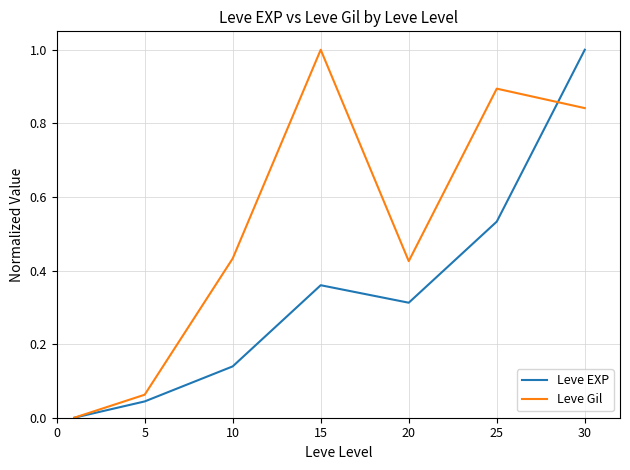

What is the greatest value displayed?

1.0